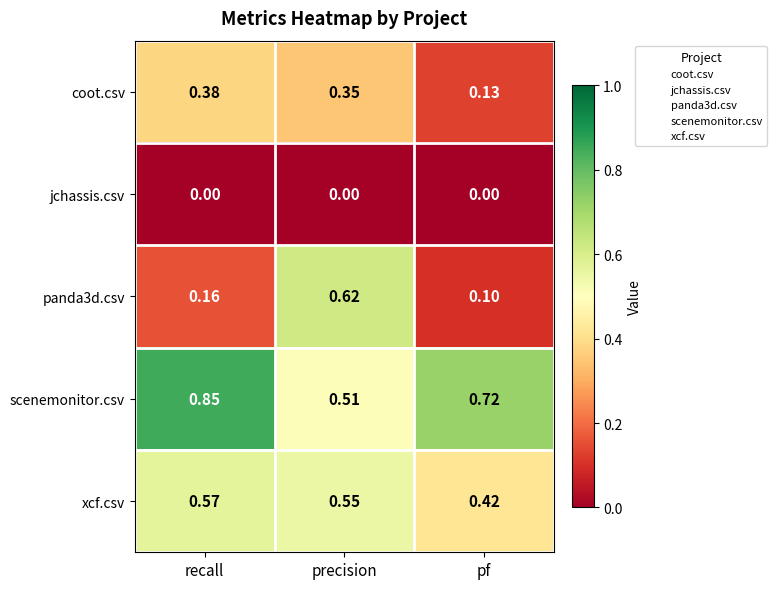

Which series has the largest total across all categories?

scenemonitor.csv